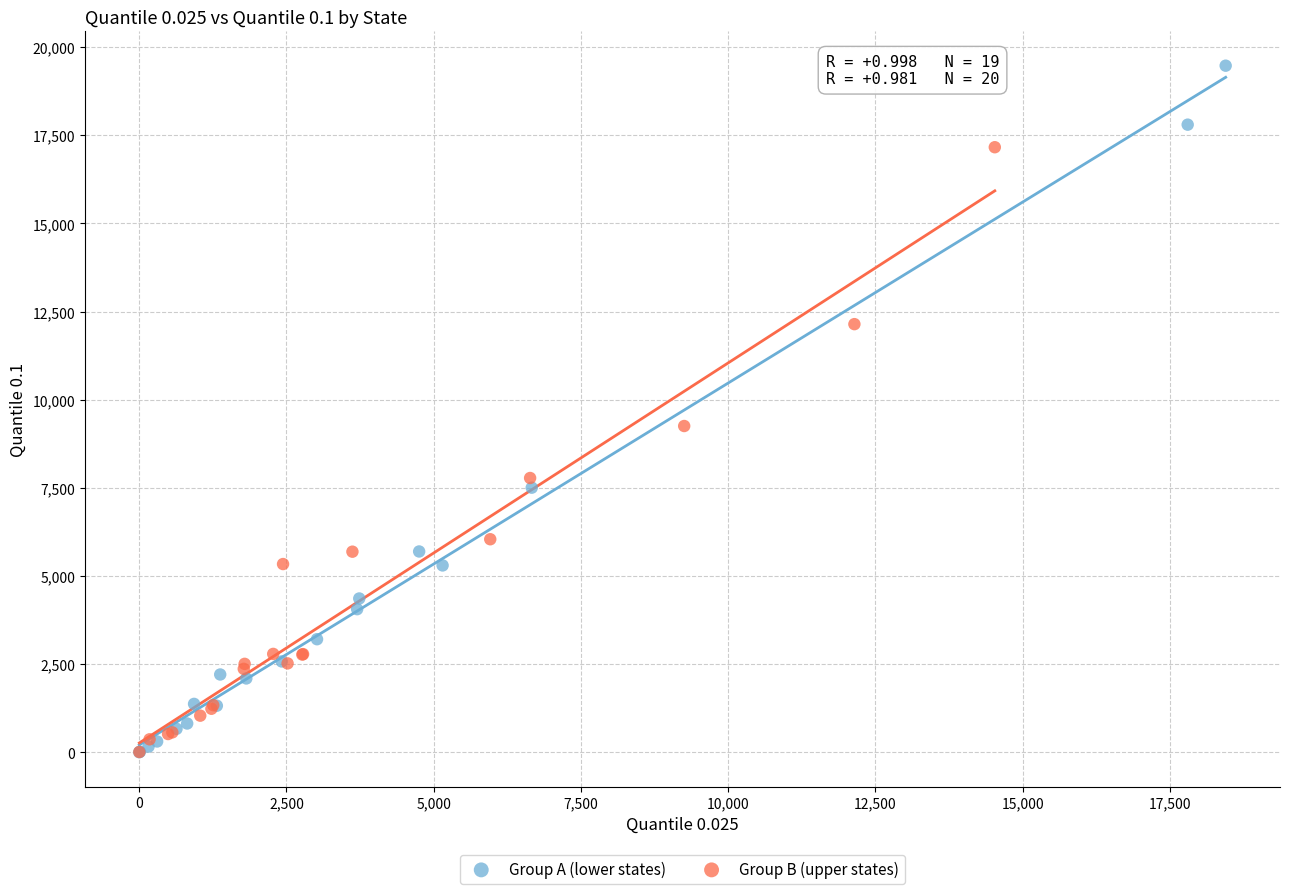

Which series has the largest Y range (max minus min)?

Group A (lower states)